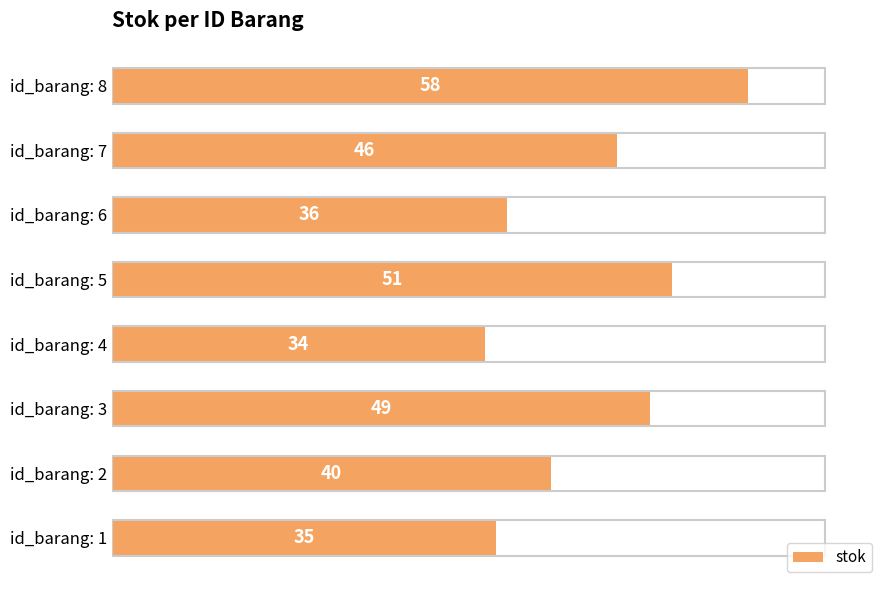

How many bars are there in total?

8